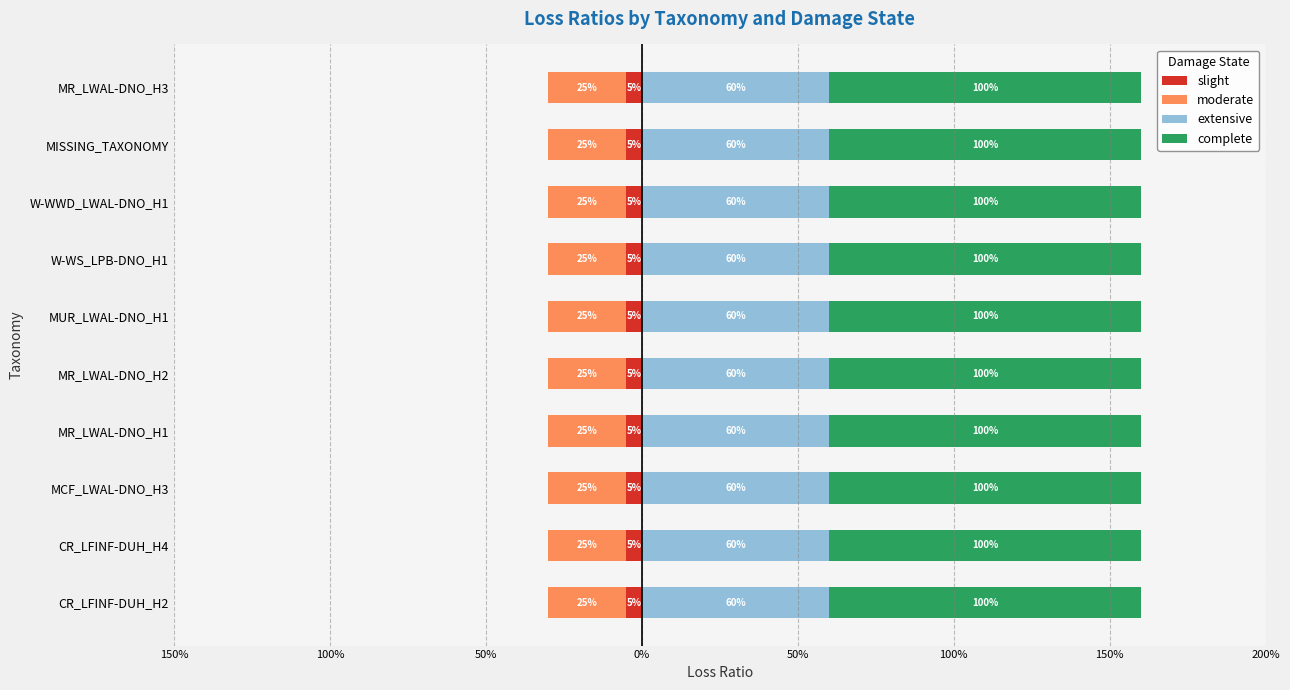

Is the value of complete at MUR_LWAL-DNO_H1 greater than the value of extensive at W-WS_LPB-DNO_H1?

Yes